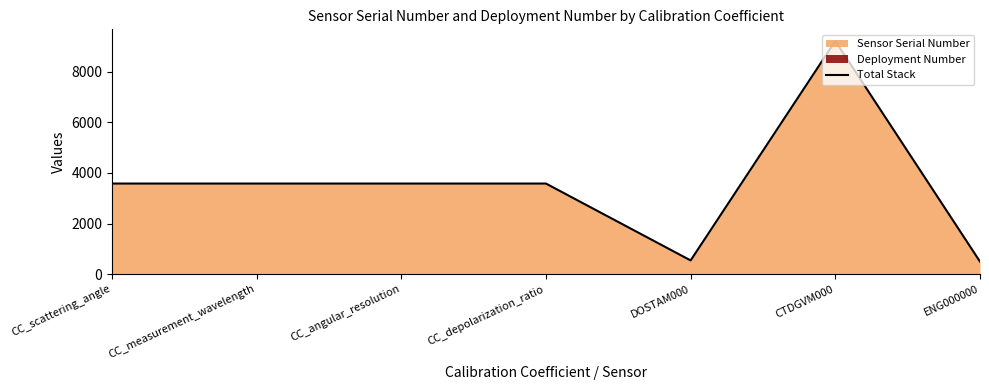

Reading left to right, what are all the values shown in this chart?

CC_scattering_angle=3579	CC_measurement_wavelength=3579	CC_angular_resolution=3579	CC_depolarization_ratio=3579	DOSTAM000=542	CTDGVM000=9210	ENG000000=496